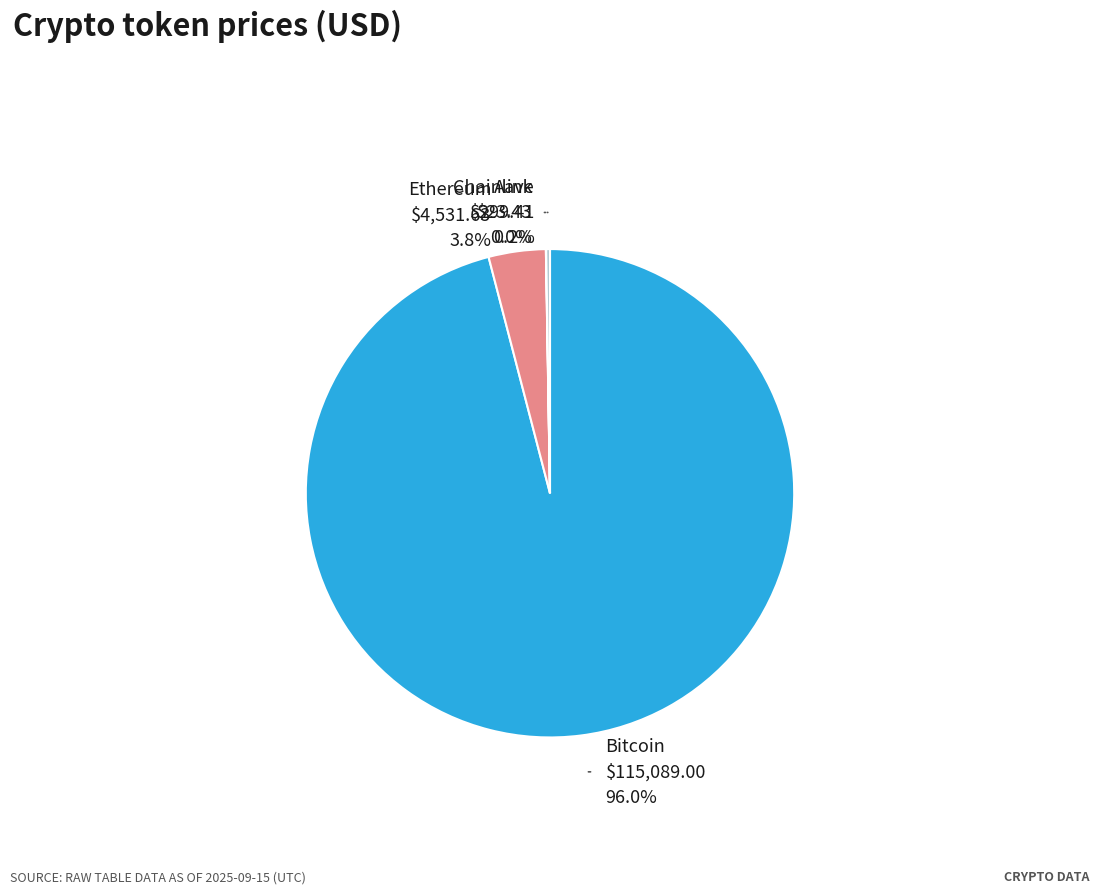

Do Chainlink and Ethereum together represent more than half of the pie?

No